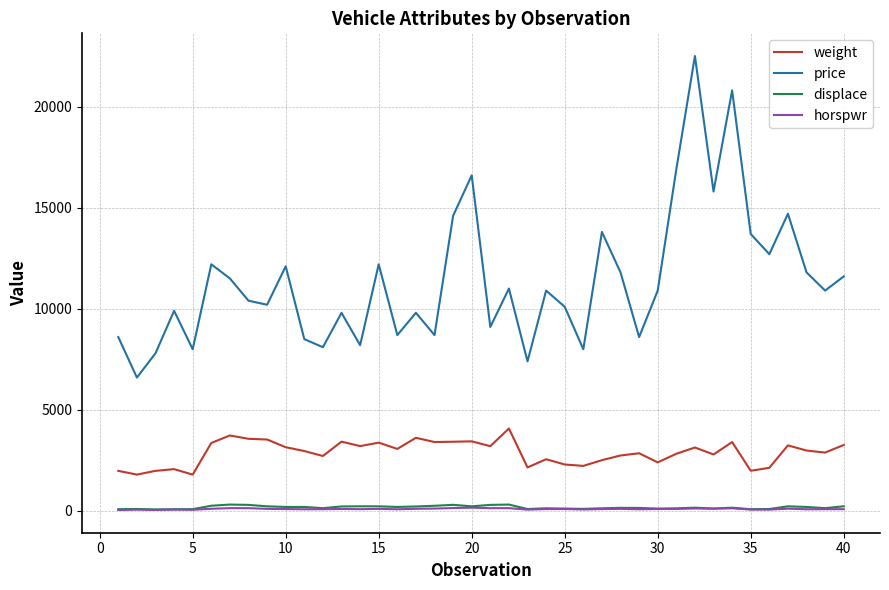

Which series has the largest total across all categories?

price